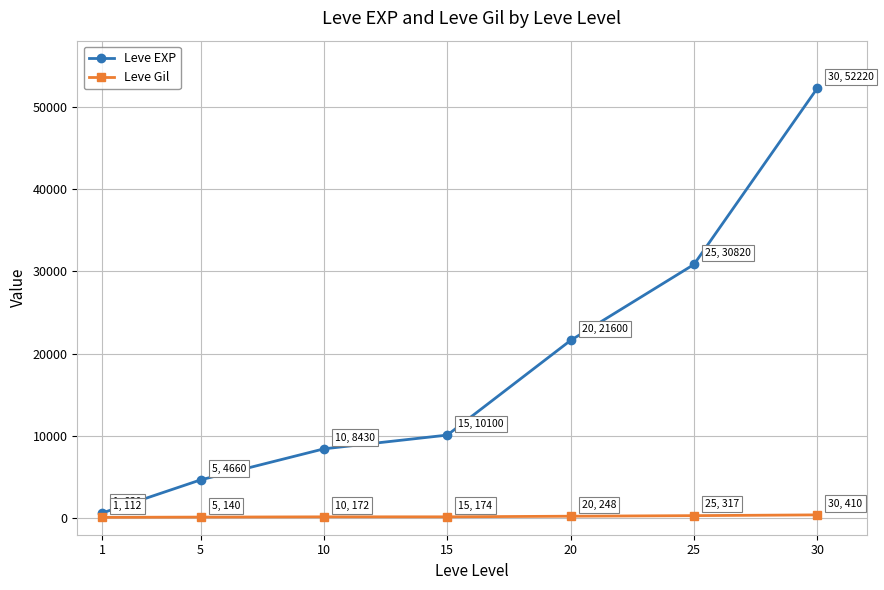

True or false: Leve EXP has a value of 3549 at 10.

False